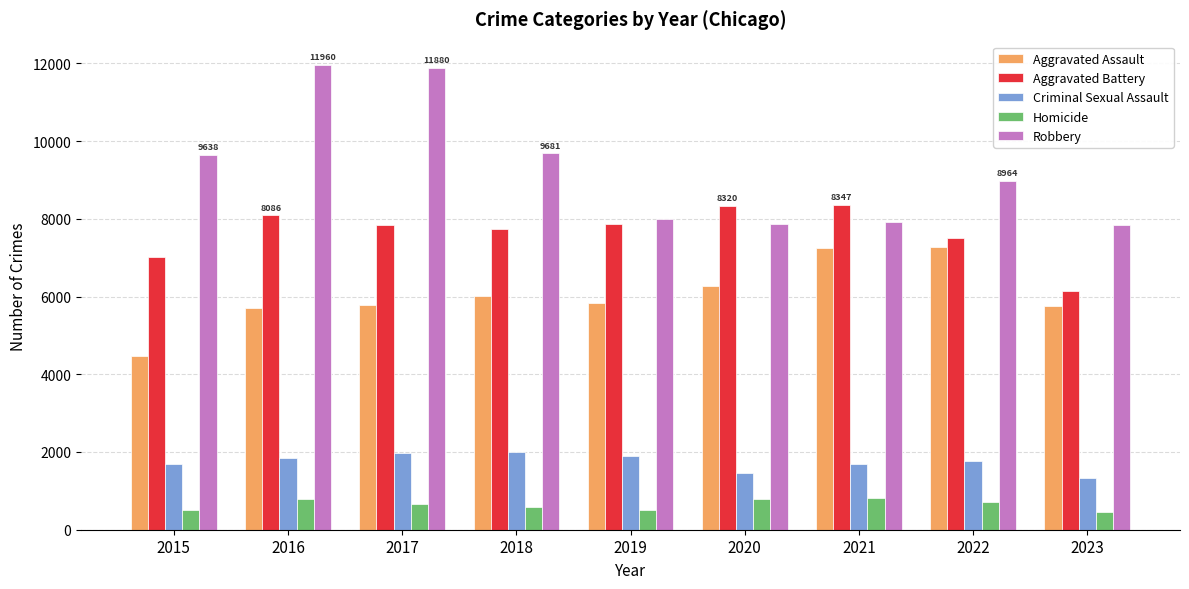

Which series changed the most between 2016 and 2021?

Robbery